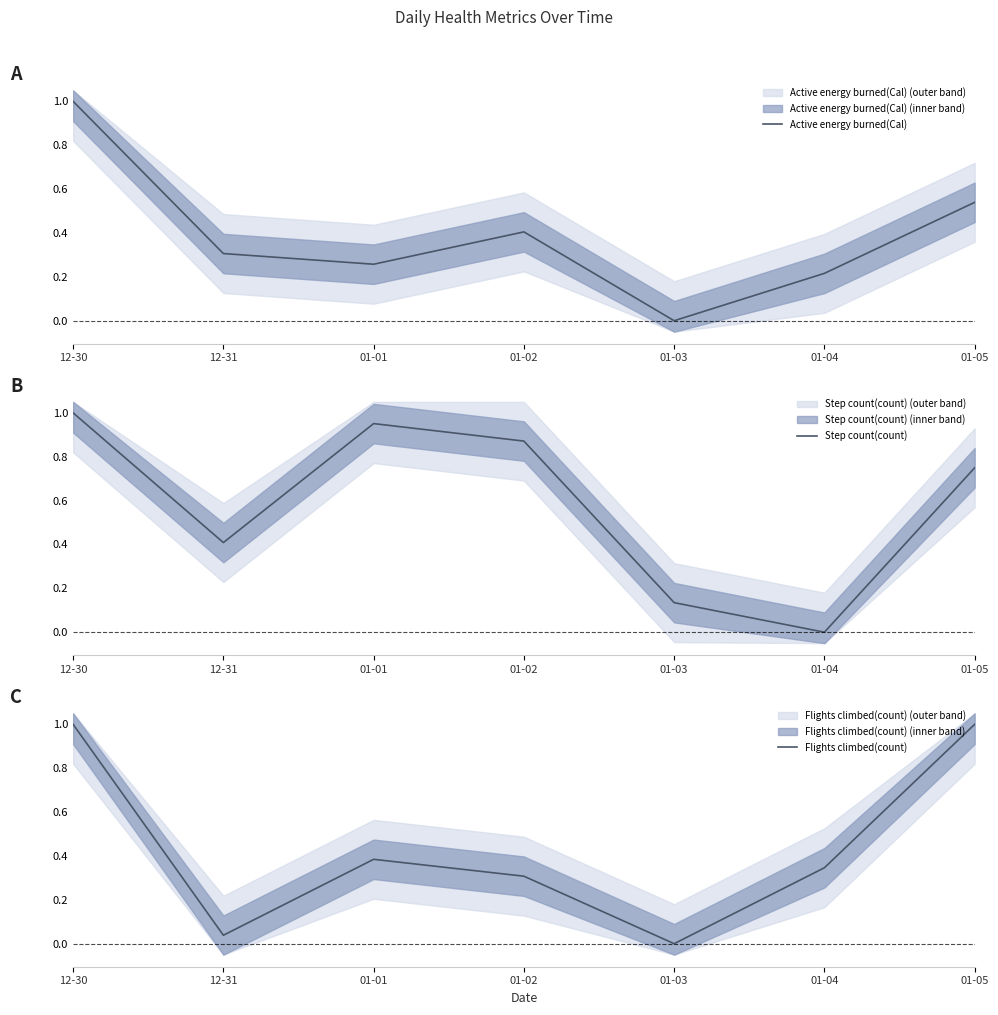

Count the number of data series in this chart.

3